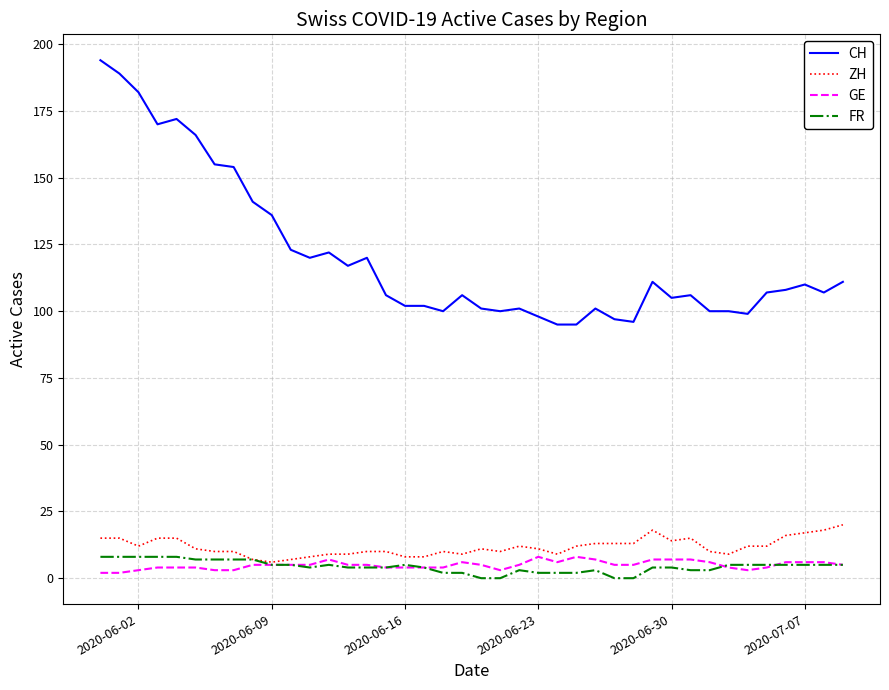

Reading right to left, transcribe all the data shown in this chart.

CH: 111	107	110	108	107	99	100	100	106	105	111	96	97	101	95	95	98	101	100	101	106	100	102	102	106	120	117	122	120	123	136	141	154	155	166	172	170	182	189	194
ZH: 20	18	17	16	12	12	9	10	15	14	18	13	13	13	12	9	11	12	10	11	9	10	8	8	10	10	9	9	8	7	6	7	10	10	11	15	15	12	15	15
GE: 5	6	6	6	4	3	4	6	7	7	7	5	5	7	8	6	8	5	3	5	6	4	4	4	4	5	5	7	5	5	5	5	3	3	4	4	4	3	2	2
FR: 5	5	5	5	5	5	5	3	3	4	4	0	0	3	2	2	2	3	0	0	2	2	4	5	4	4	4	5	4	5	5	7	7	7	7	8	8	8	8	8